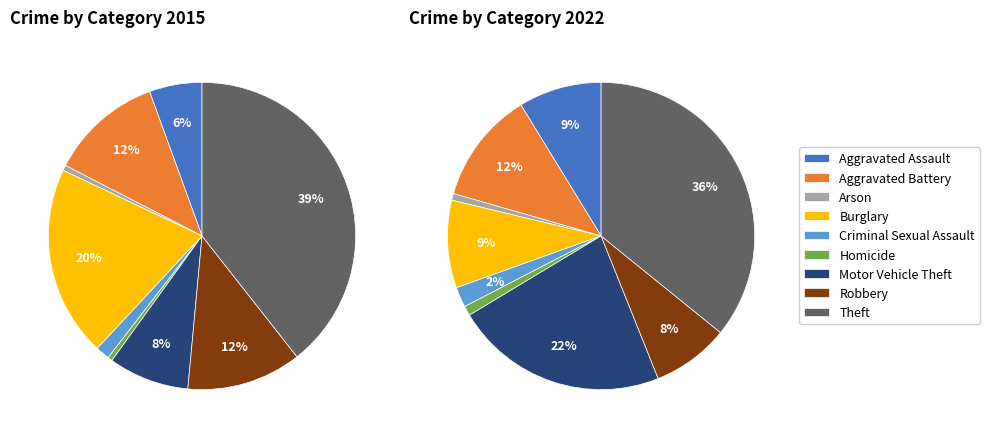

Count the number of slices in the pie.

9